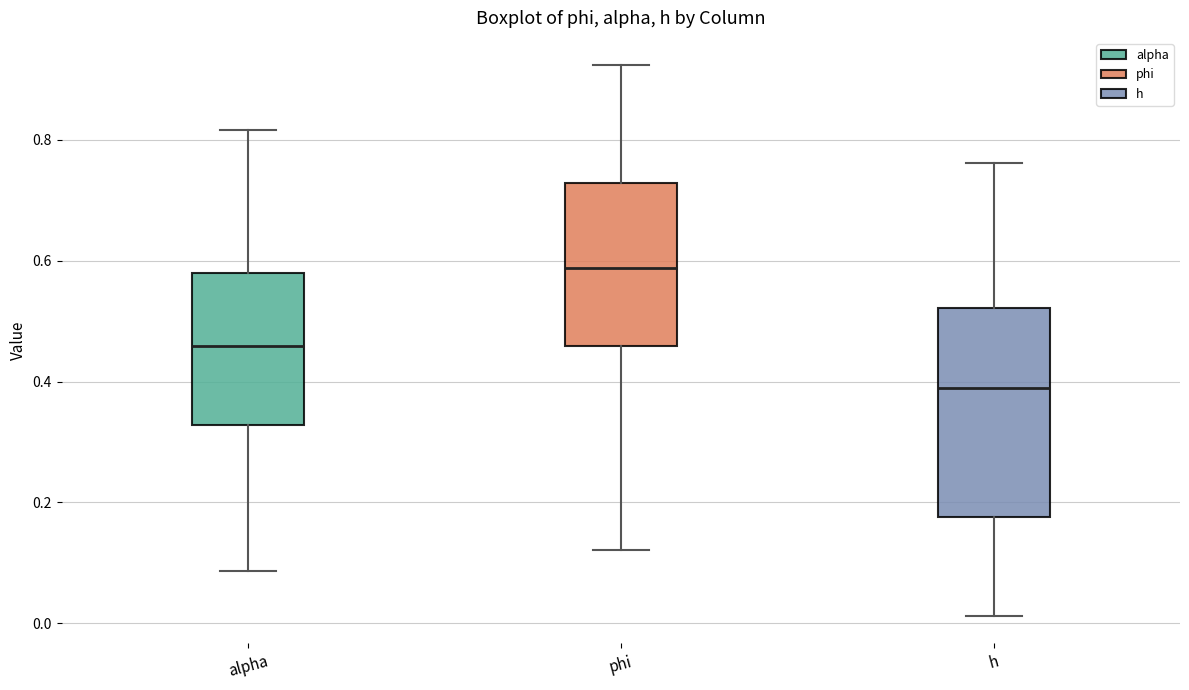

Which box is the tallest, from its lower edge to its upper edge?

h